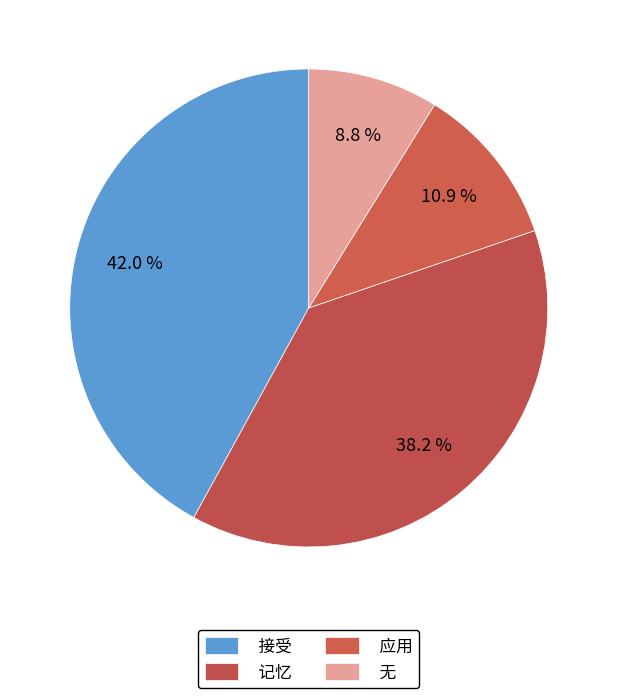

To the nearest percent, what percentage of the pie is 无?

9%